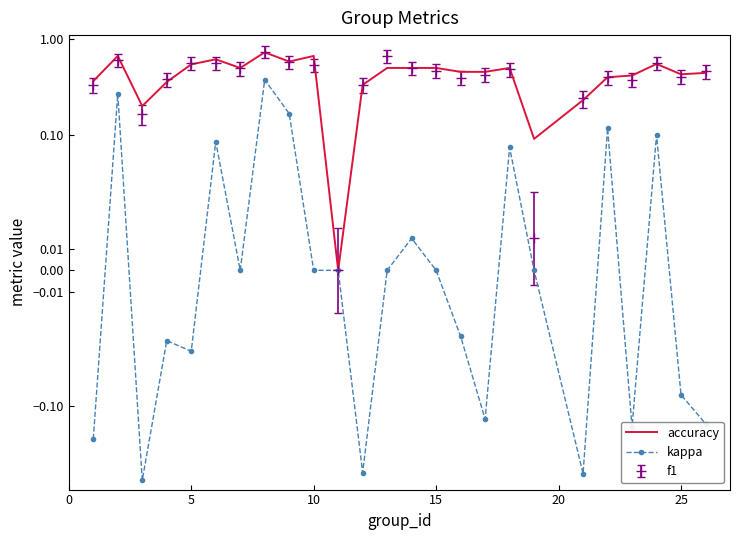

Reading left to right, what are all the values shown in this chart?

accuracy: 0.4	0.7	0.2	0.4	0.5	0.6	0.5	0.7	0.6	0.7	0.0	0.3	0.5	0.5	0.5	0.5	0.5	0.5	0.1	0.2	0.4	0.4	0.6	0.4	0.4
kappa: -0.2	0.3	-0.6	-0.0	-0.0	0.1	0.0	0.4	0.2	0.0	0.0	-0.5	0.0	0.0	0.0	-0.0	-0.1	0.1	0.0	-0.5	0.1	-0.2	0.1	-0.1	-0.2